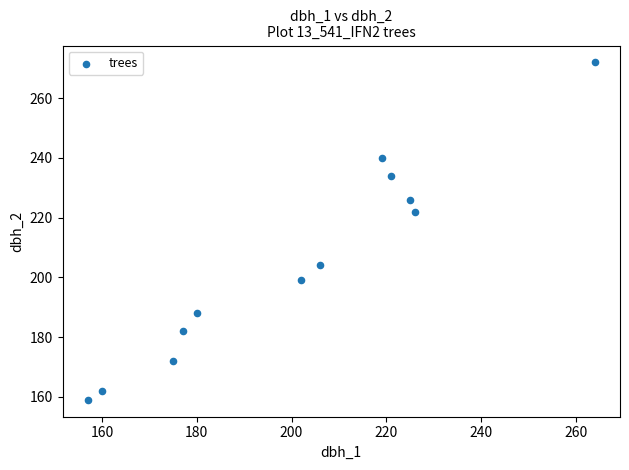

What Y value in the scatter plot is closest to 215?

222